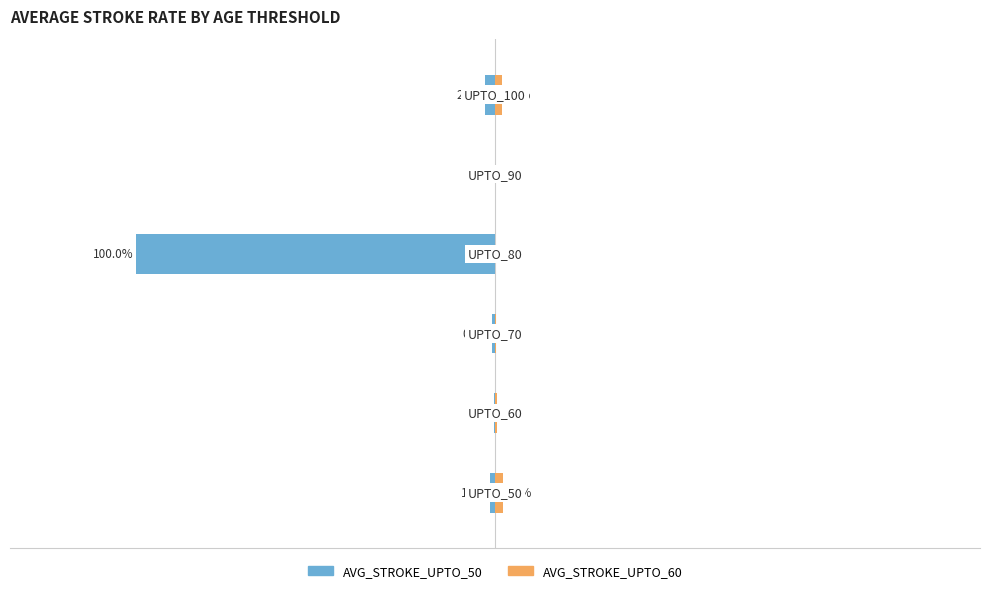

Which series has the largest range (max minus min)?

AVG_STROKE_UPTO_50